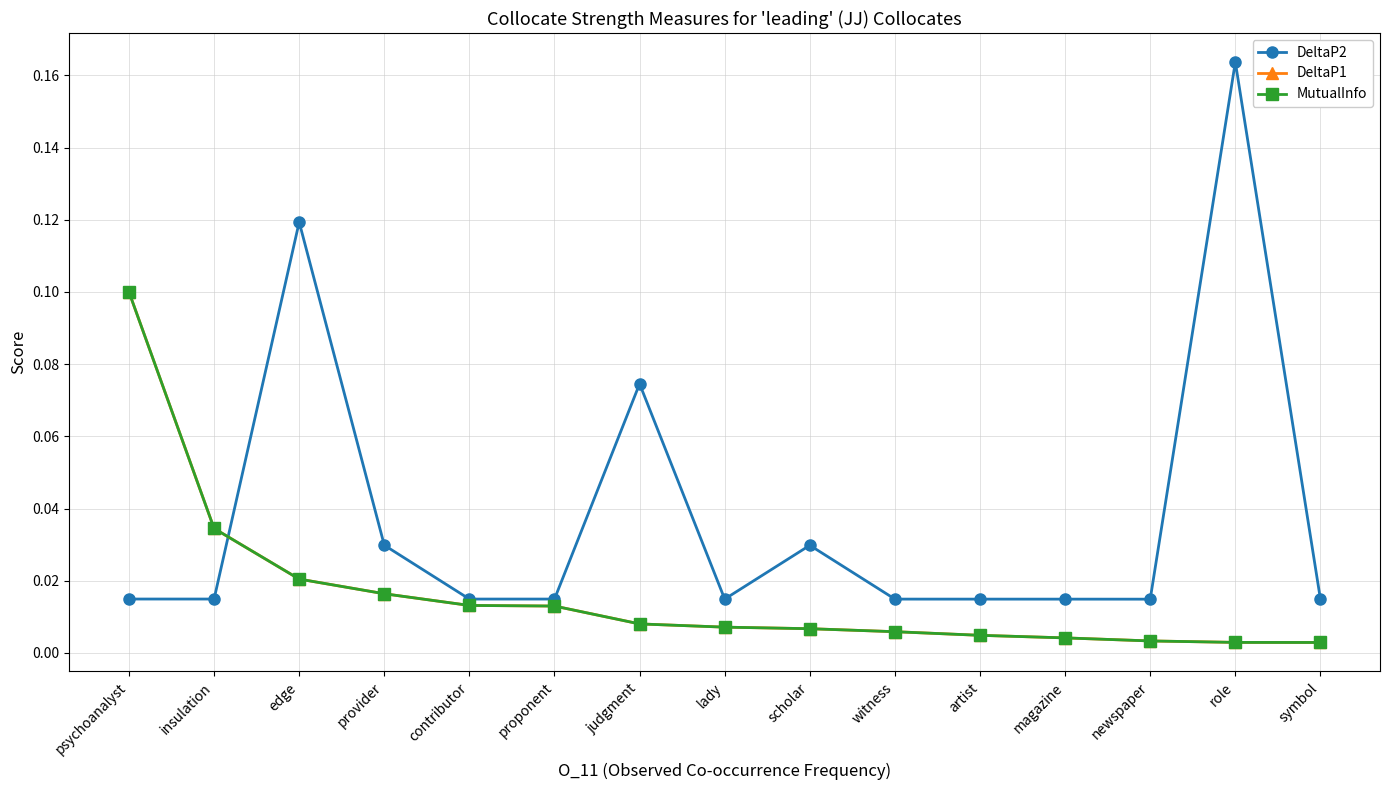

Does the chart have visible grid lines?

Yes